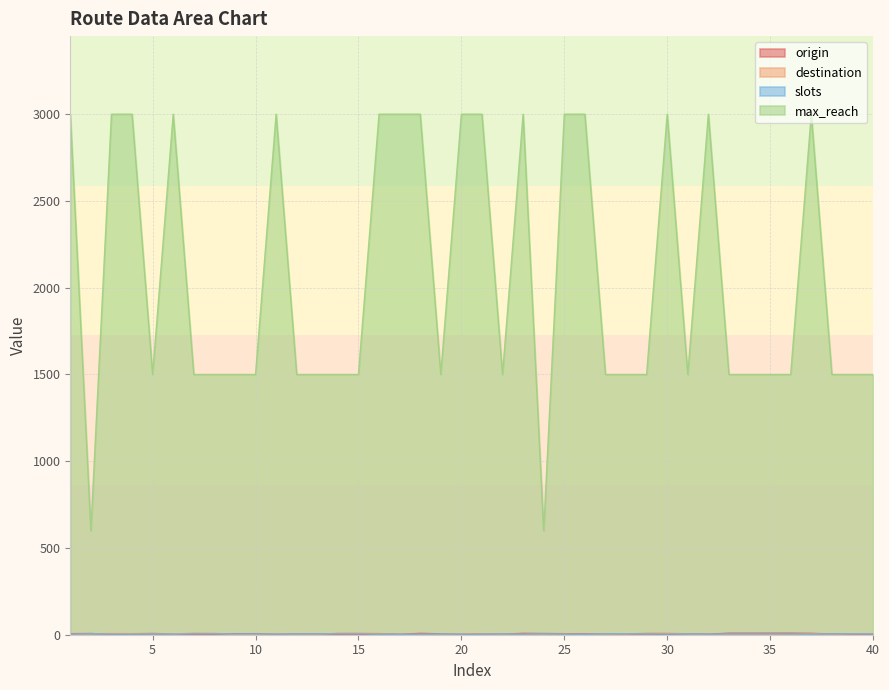

Between which two adjacent categories do slots and origin first intersect?

2 and 3